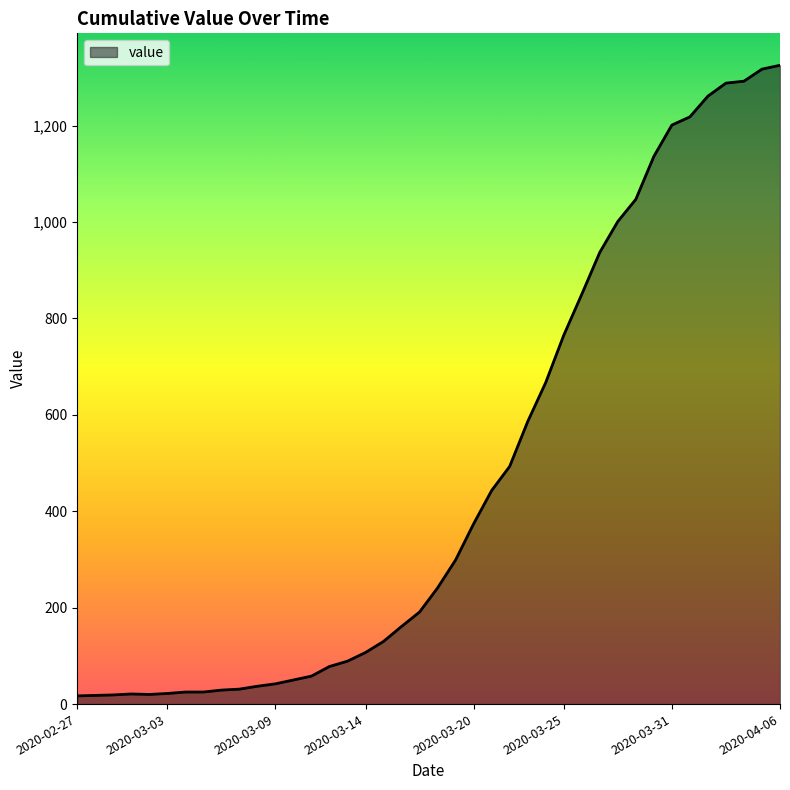

What is the greatest value displayed?

1325